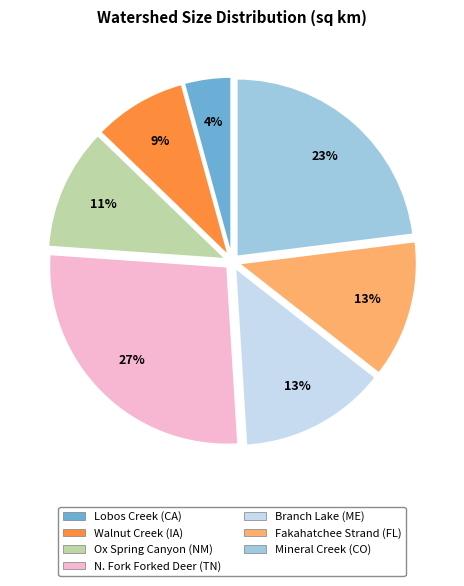

Which slice is the smallest?

Lobos Creek (CA)